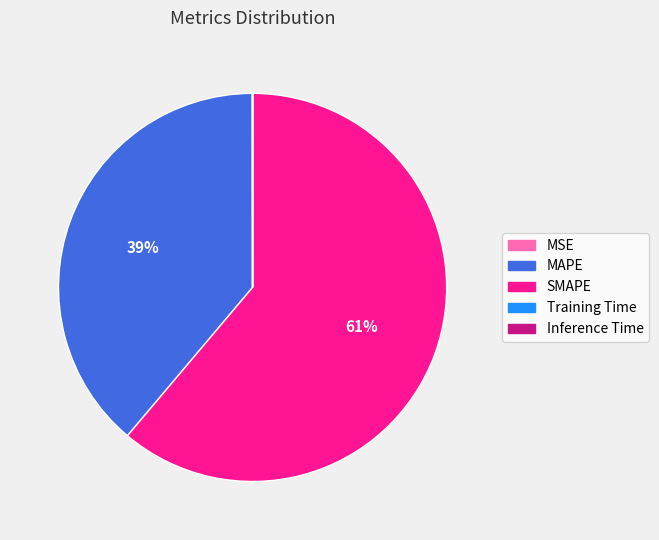

What is the largest slice in the pie chart?

SMAPE